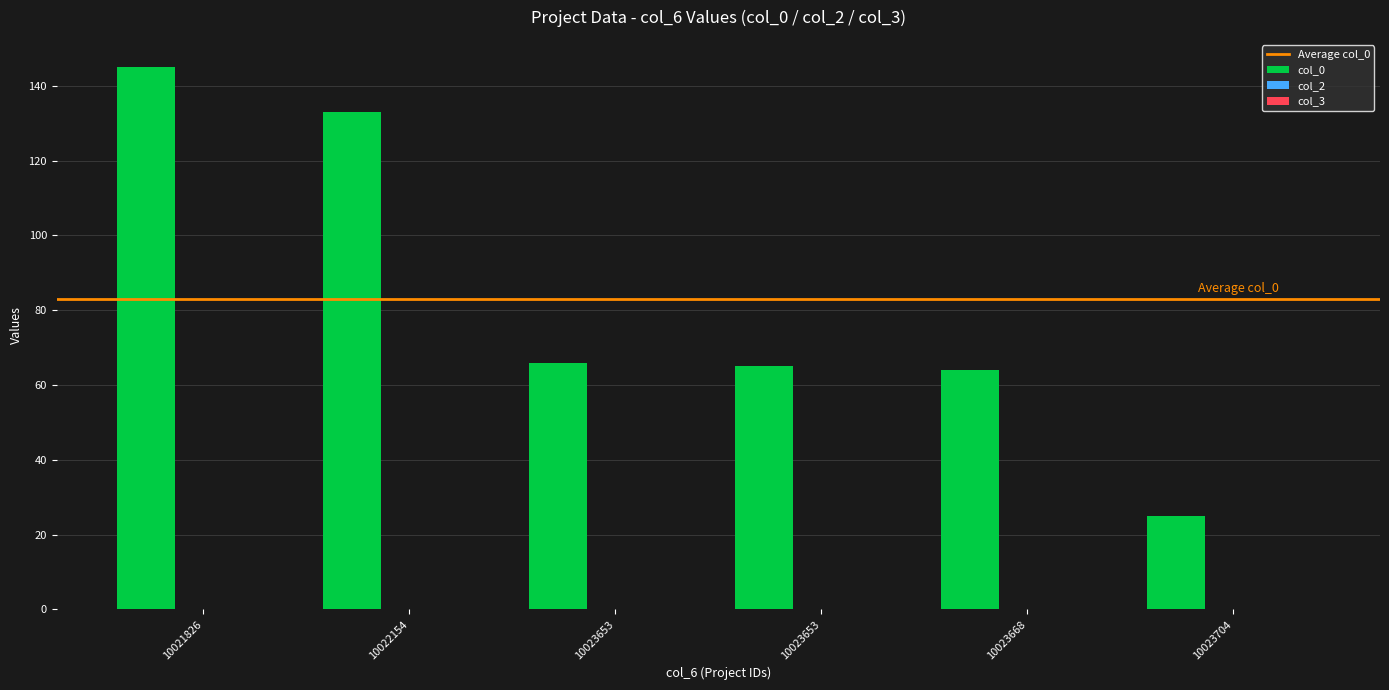

What is the maximum value shown in the chart?

145